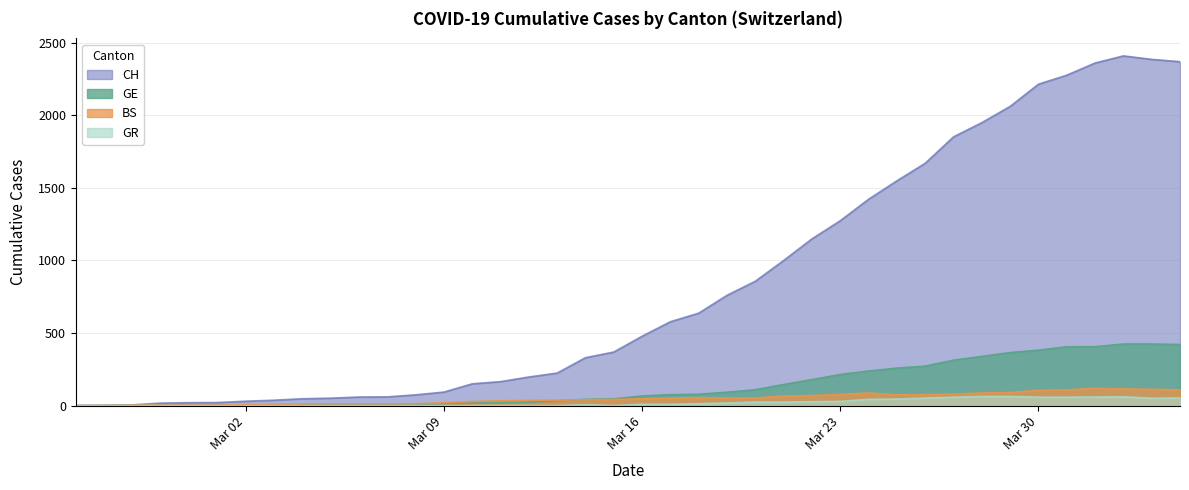

What is the highest value of the CH series?

2410